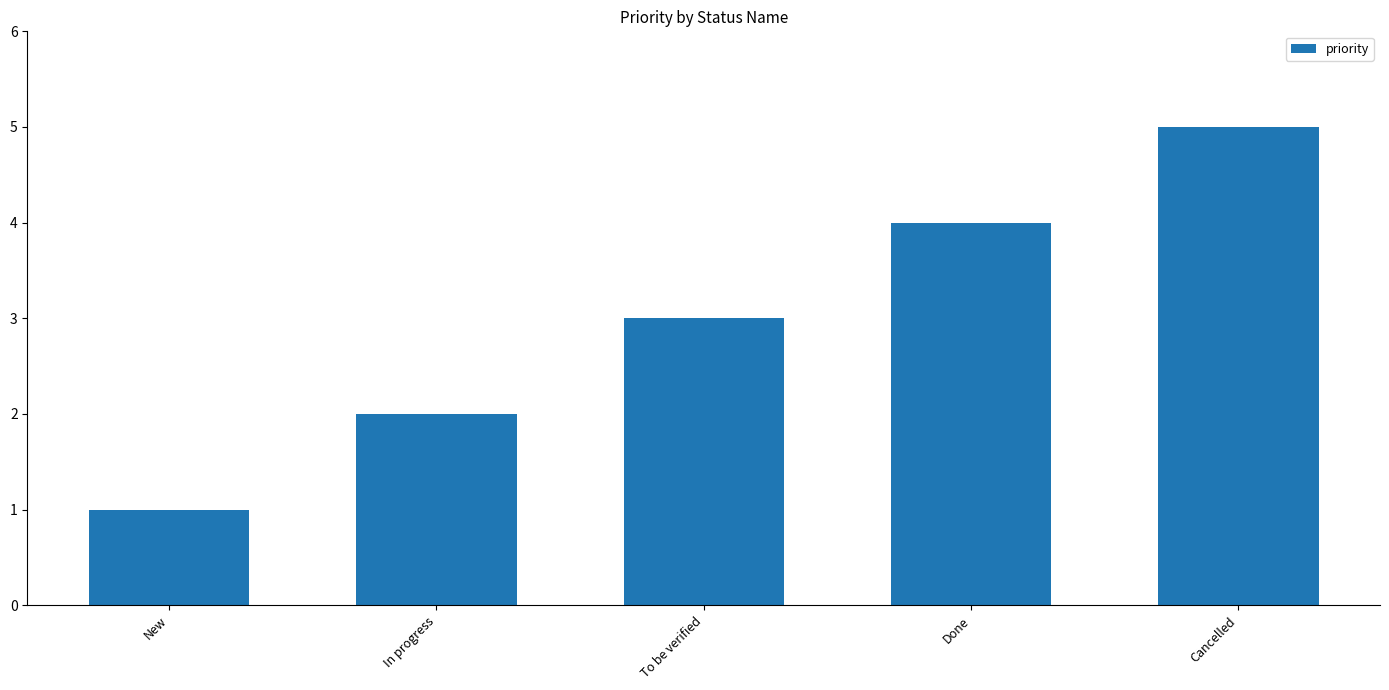

What value does the data have at Cancelled?

5